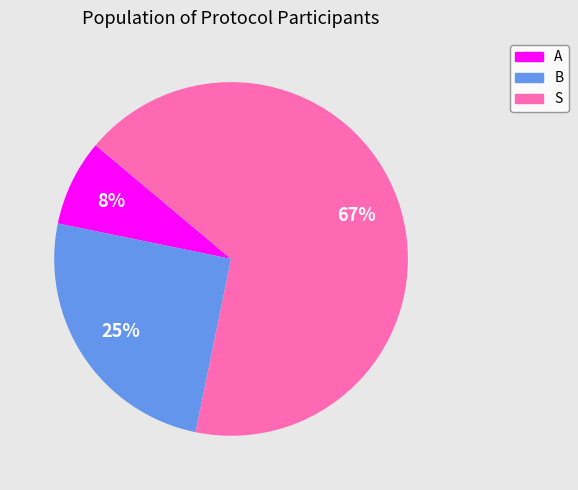

Between S and A, which is larger?

S